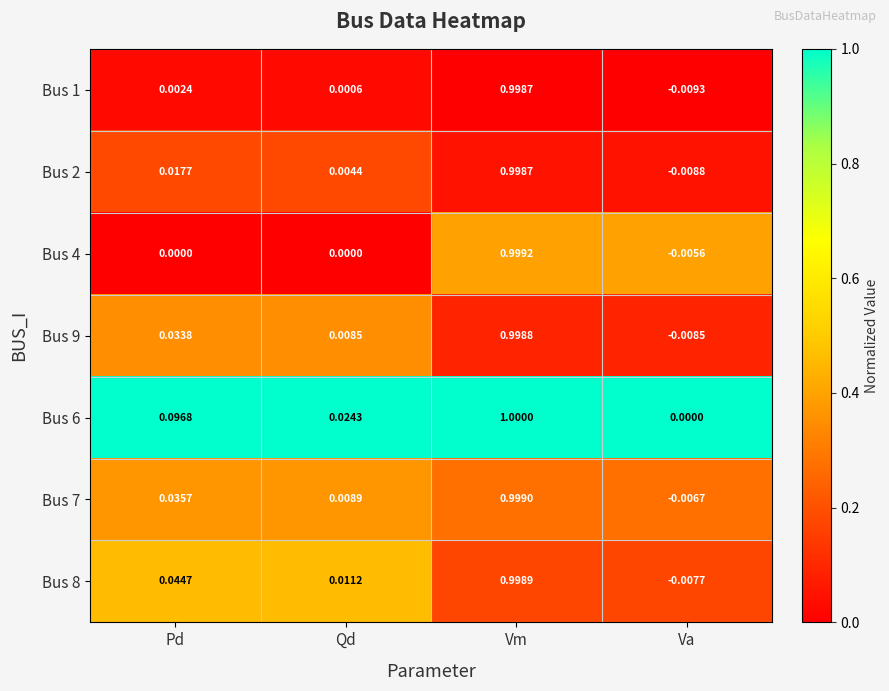

What is the greatest value displayed?

1.0